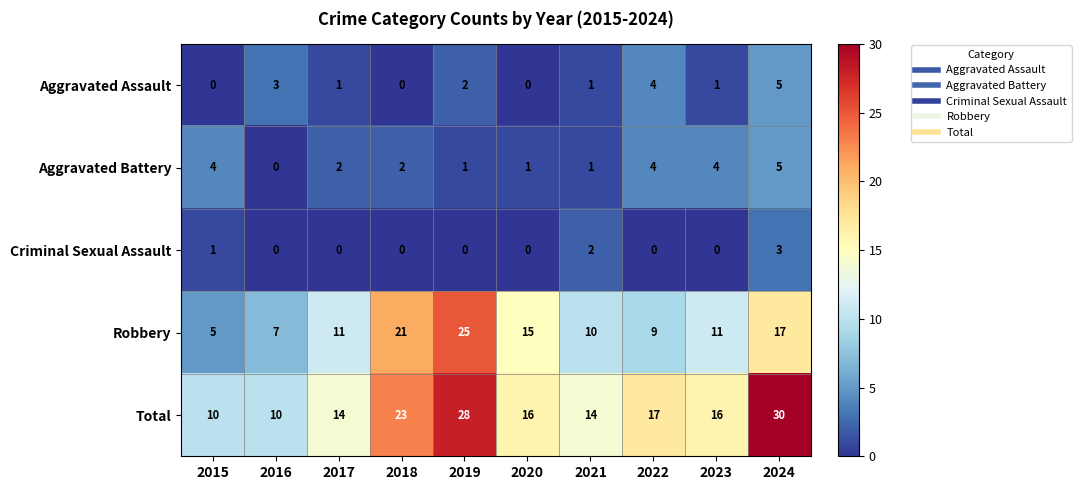

How many Criminal Sexual Assault values are between 0 and 1?

8